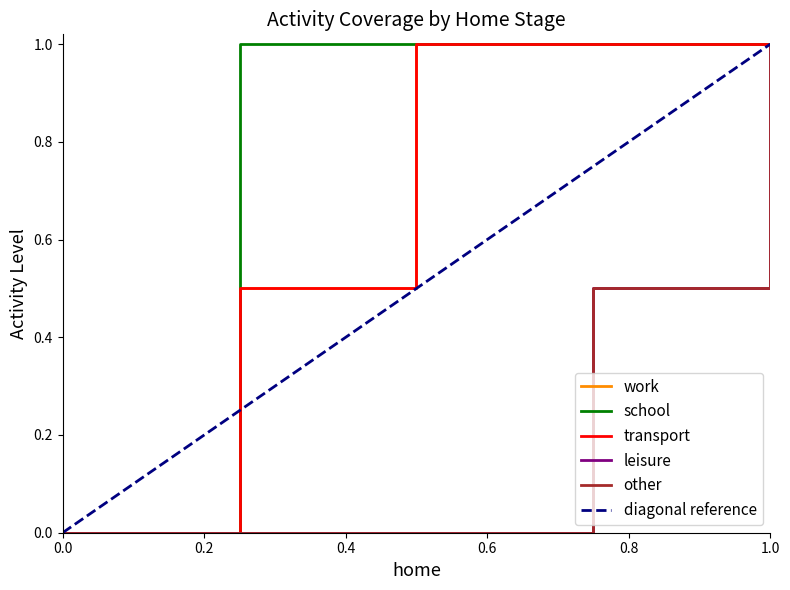

What is the average value of the other series?

0.3